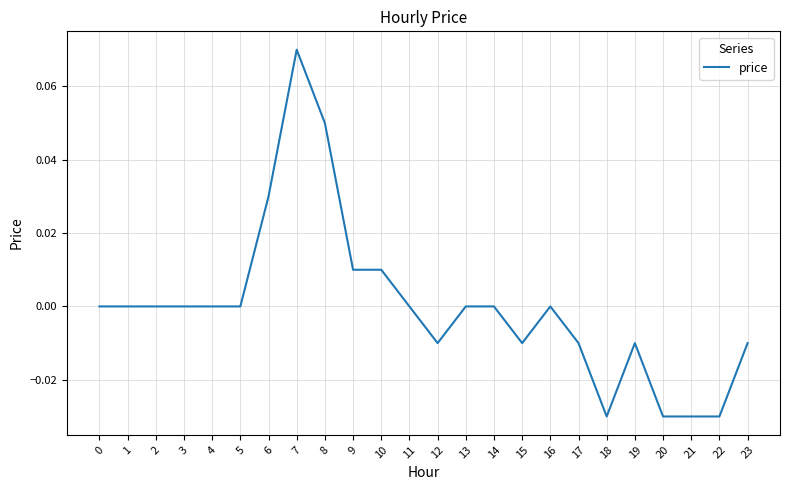

Which category has the highest value across all series?

7